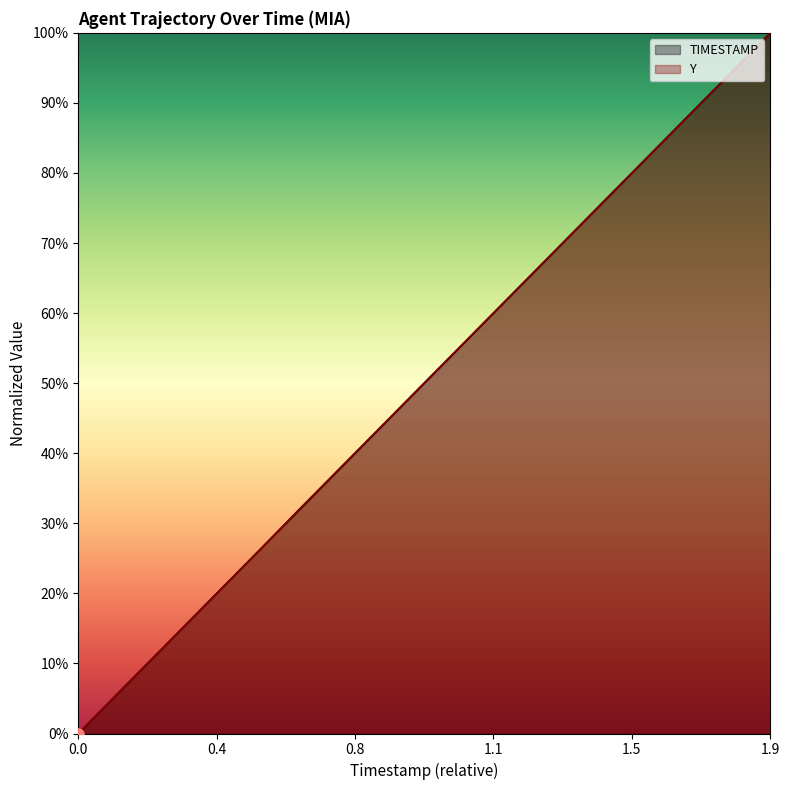

What is the highest value of the TIMESTAMP series?

100.0